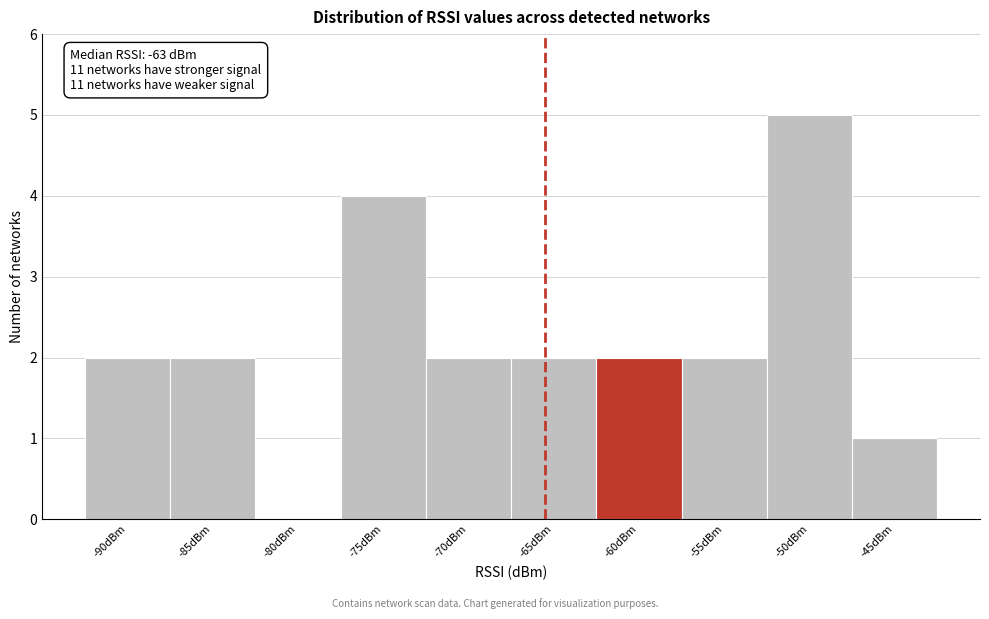

Reading right to left, transcribe all the data shown in this chart.

-45dBm=1	-50dBm=5	-55dBm=2	-60dBm=2	-65dBm=2	-70dBm=2	-75dBm=4	-80dBm=0	-85dBm=2	-90dBm=2